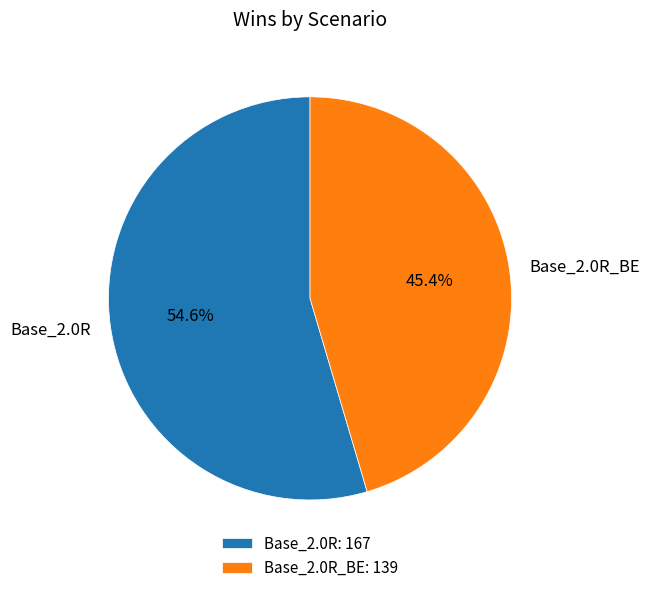

Does any single category account for the majority?

Yes